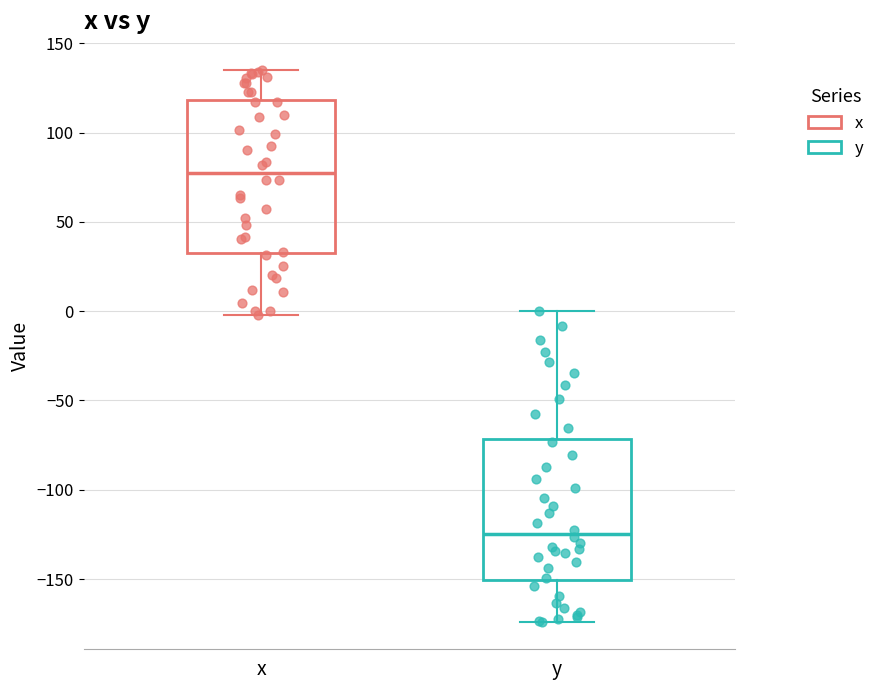

Which box has the highest median line?

x